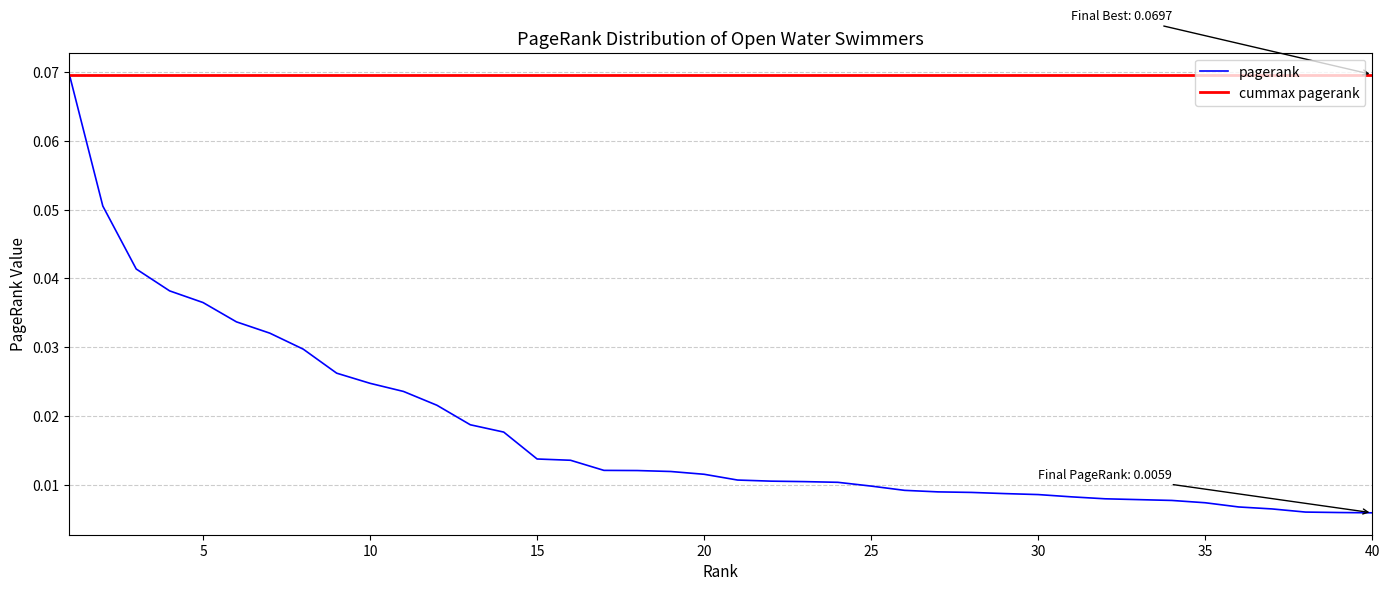

List the series in order of their overall mean, lowest first.

pagerank, cummax pagerank